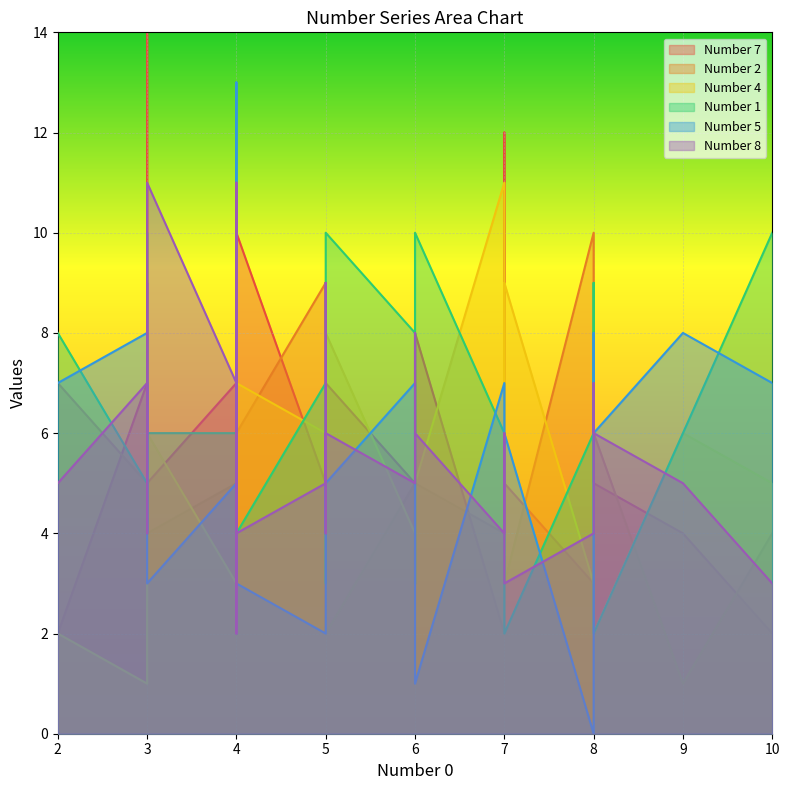

True or false: Number 8 and Number 4 intersect in this chart.

True